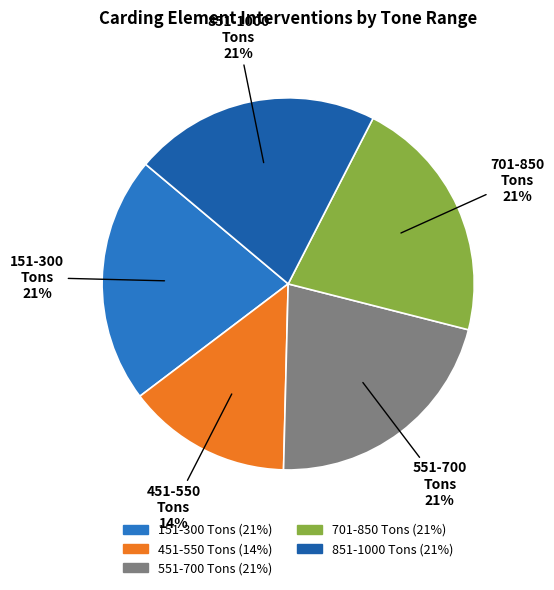

Is there any slice that represents more than half of the pie?

No